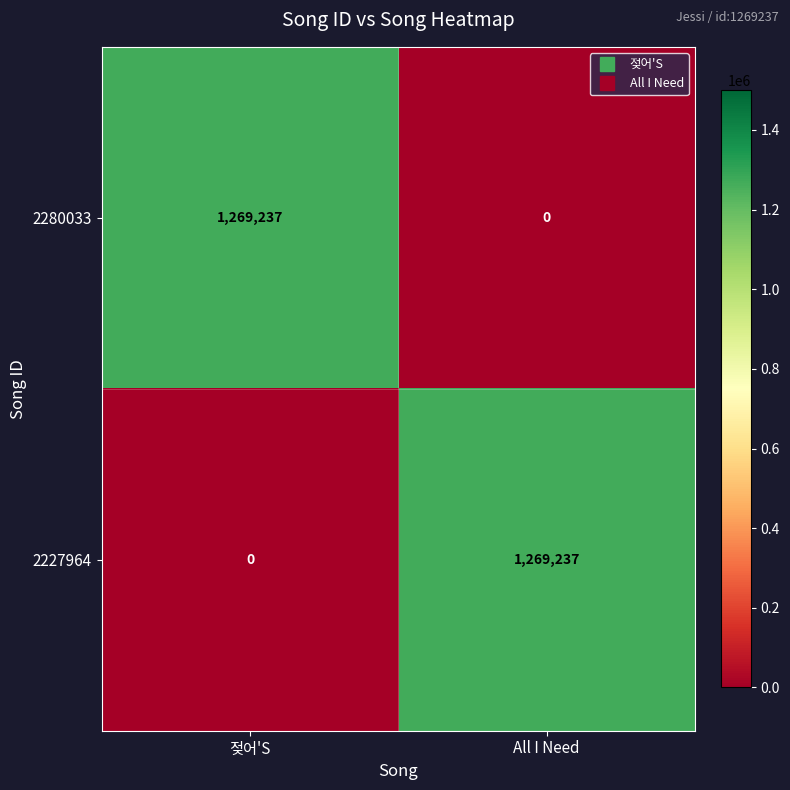

True or false: 2280033 has a value of -736900 at All I Need.

False